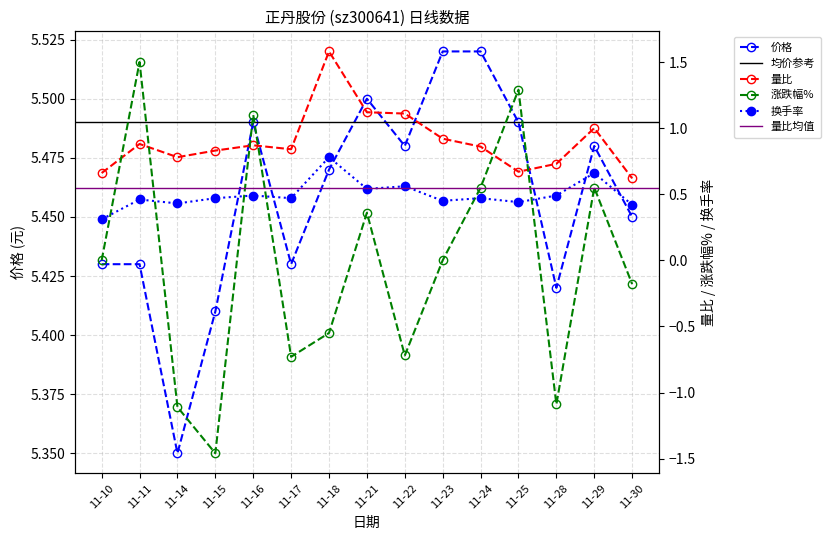

What is the value of the 换手率 point at the 5th from the left?

0.5